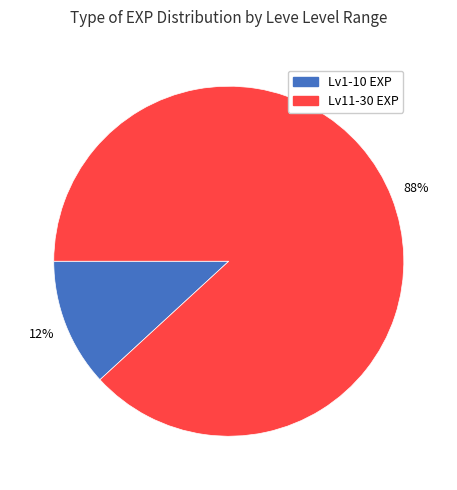

Count the number of slices in the pie.

2